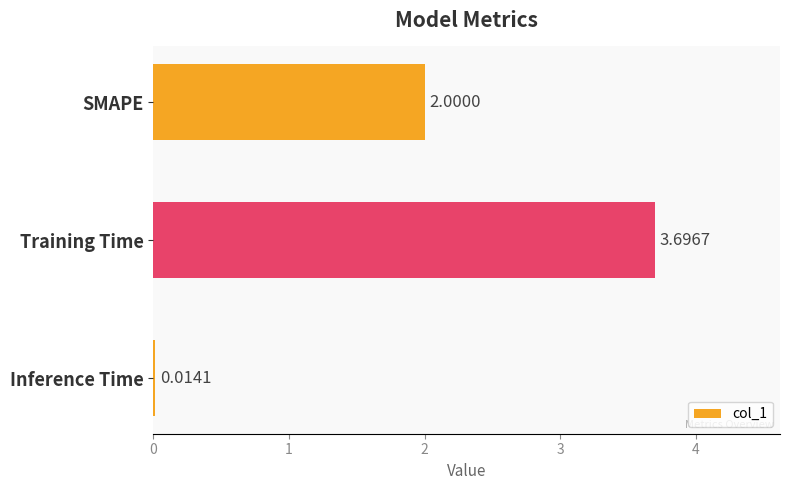

What is the difference between the maximum and minimum values?

3.7